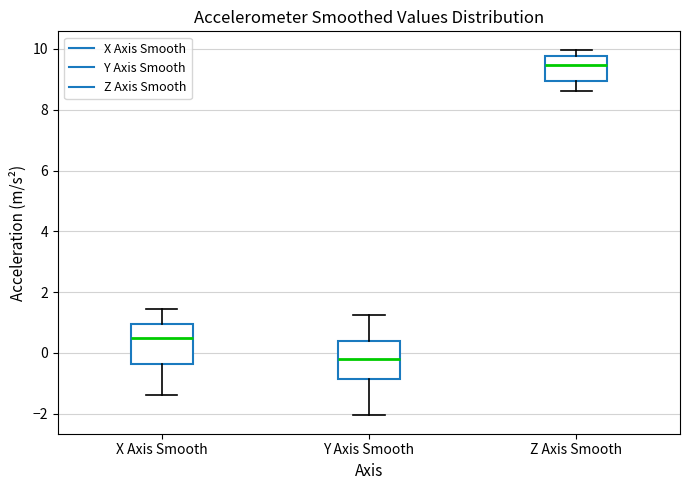

Which box's median line is the lowest?

Y Axis Smooth